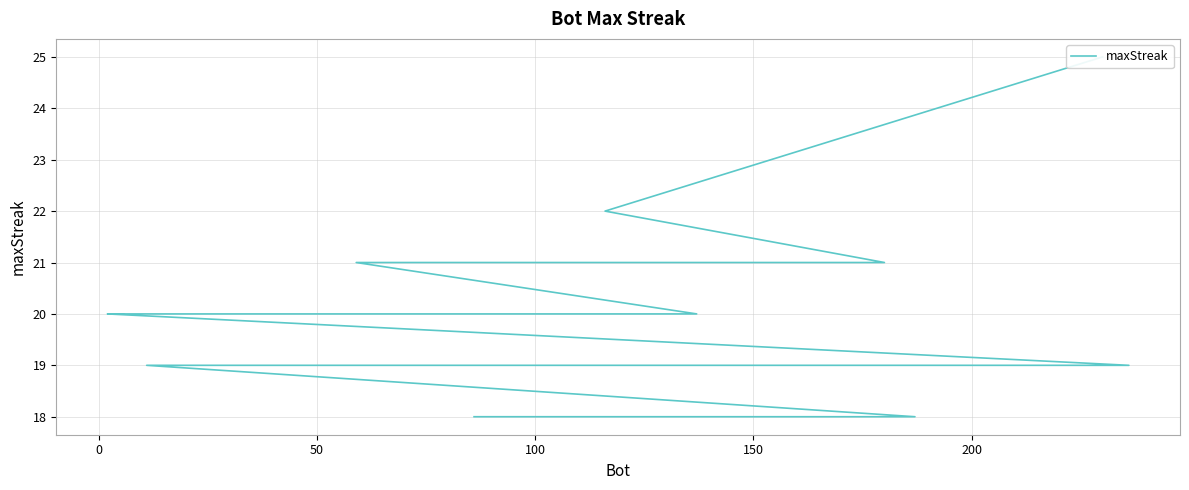

The value at 100 is 14. True or false?

False